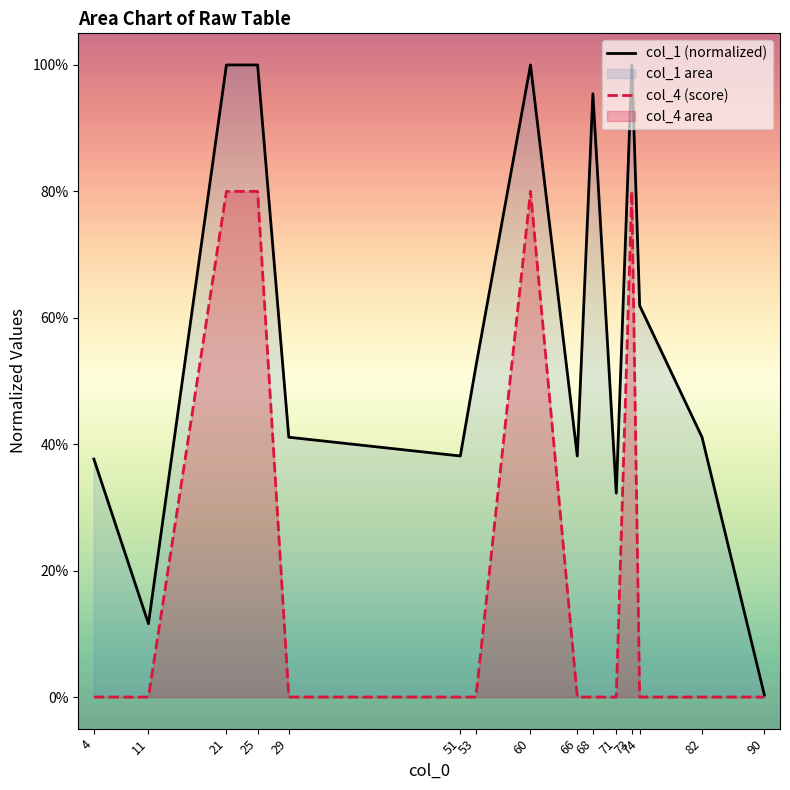

Reading right to left, transcribe all the data shown in this chart.

col_1 (normalized): 90=0.0	82=0.4	74=0.6	73=1.0	71=0.3	68=1.0	66=0.4	60=1.0	53=0.5	51=0.4	29=0.4	25=1.0	21=1.0	11=0.1	4=0.4
col_4 (score): 90=0.0	82=0.0	74=0.0	73=0.8	71=0.0	68=0.0	66=0.0	60=0.8	53=0.0	51=0.0	29=0.0	25=0.8	21=0.8	11=0.0	4=0.0